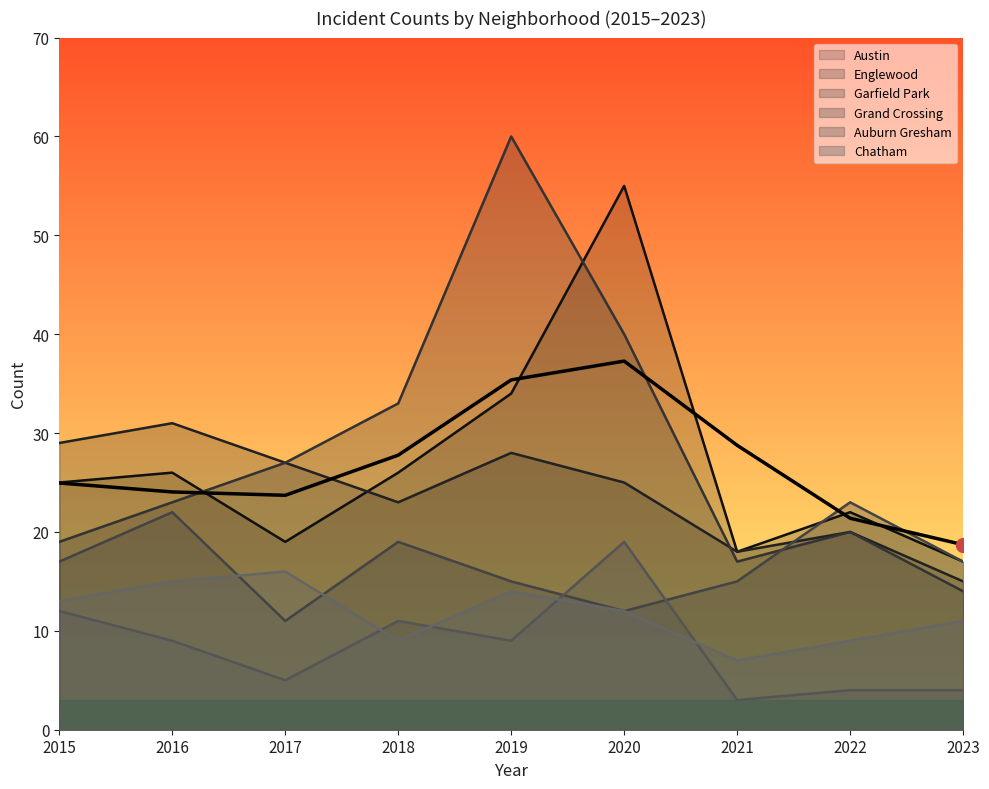

At which category does Auburn Gresham reach its first local valley?

2017